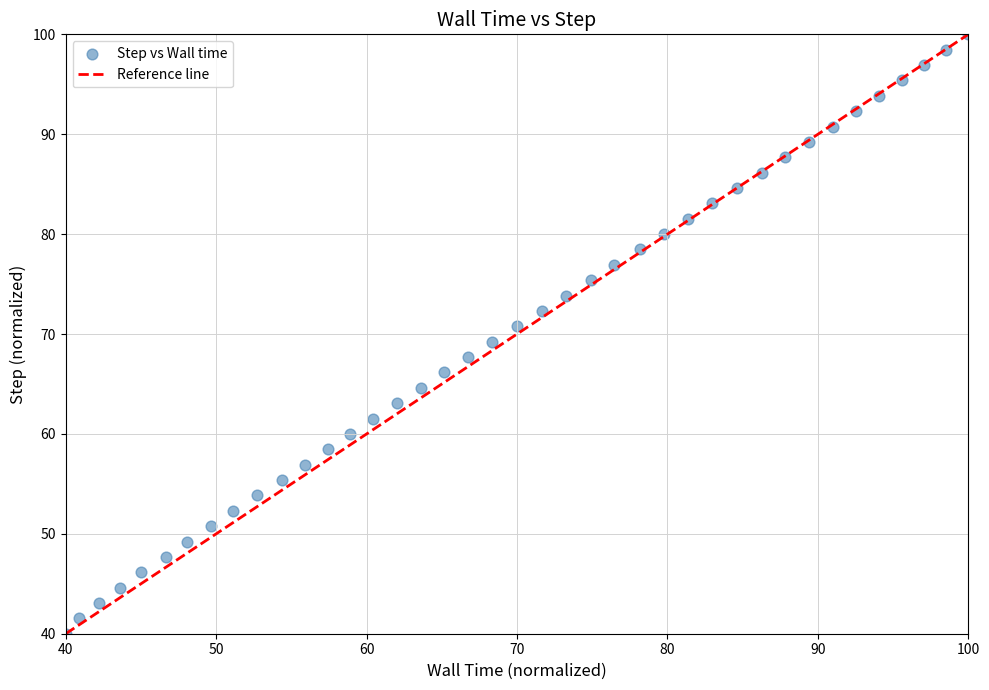

What is the range of Y values (max minus min)?

60.0